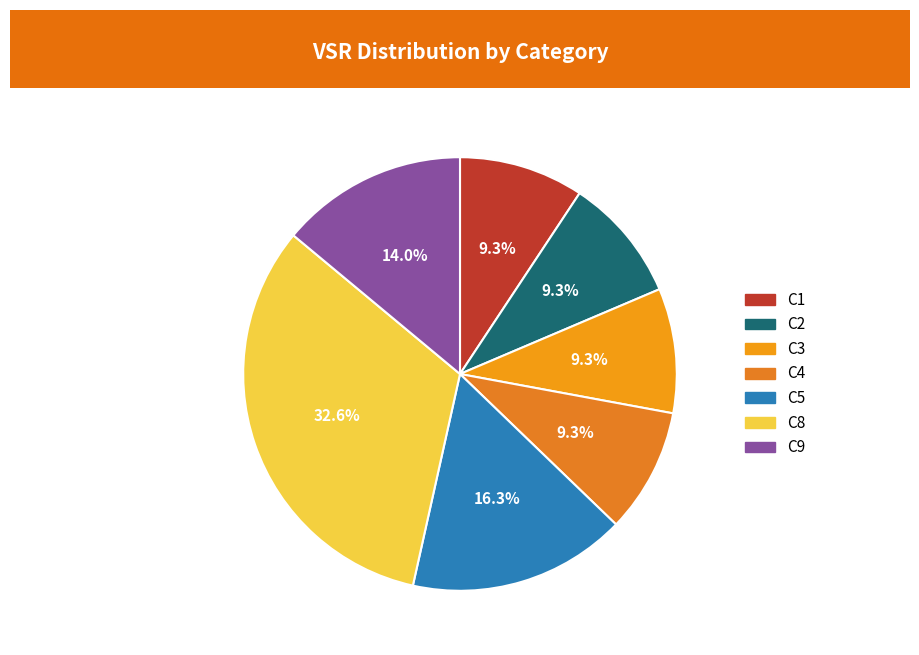

What is the smallest slice in the pie chart?

C1